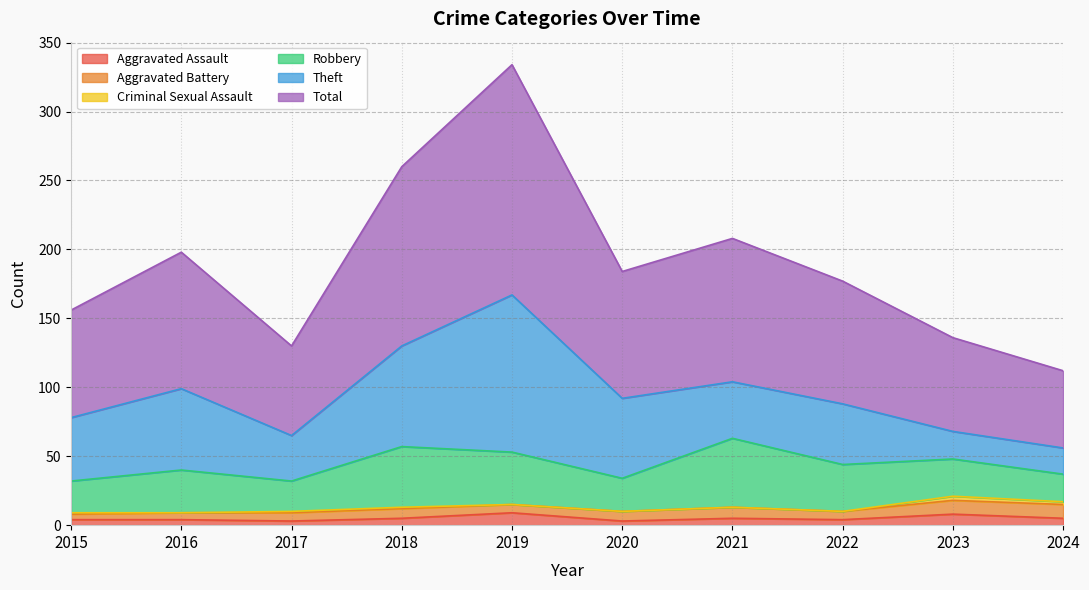

Reading right to left, transcribe all the data shown in this chart.

Aggravated Assault: 5	8	4	5	3	9	5	3	4	4
Aggravated Battery: 10	10	6	8	7	6	7	6	5	4
Criminal Sexual Assault: 2	3	0	0	0	0	1	1	0	1
Robbery: 20	27	34	50	24	38	44	22	31	23
Theft: 19	20	44	41	58	114	73	33	59	46
Total: 56	68	89	104	92	167	130	65	99	78